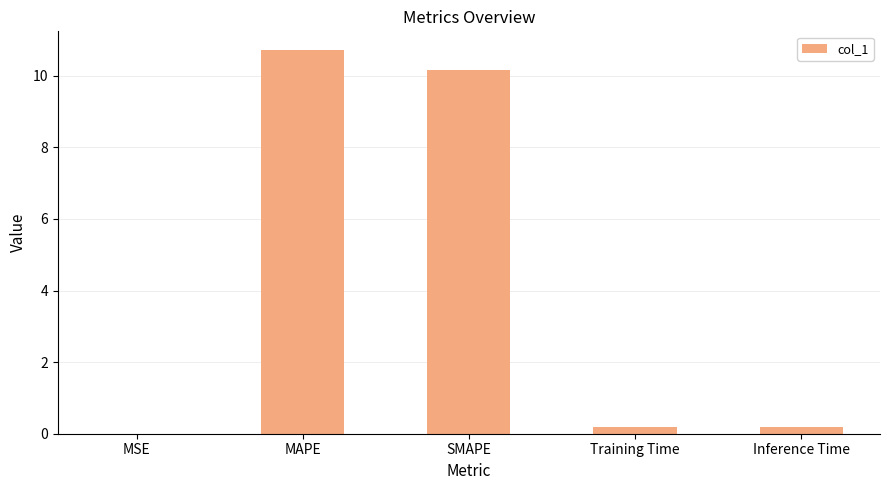

Count the number of data series in this chart.

1